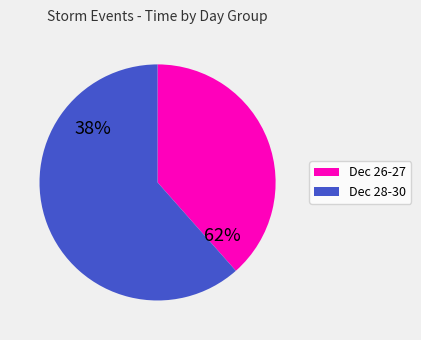

Combined, do 30 and 29 account for over 50%?

No